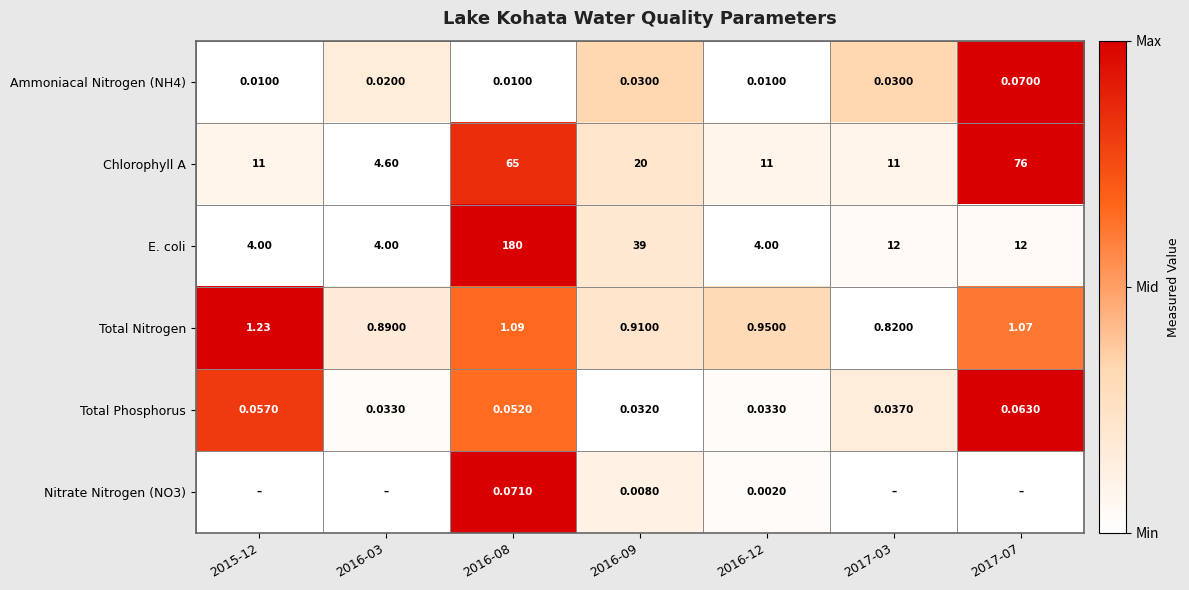

Is the value of Total Phosphorus at 2016-03 greater than the value of Chlorophyll A at 2017-03?

No